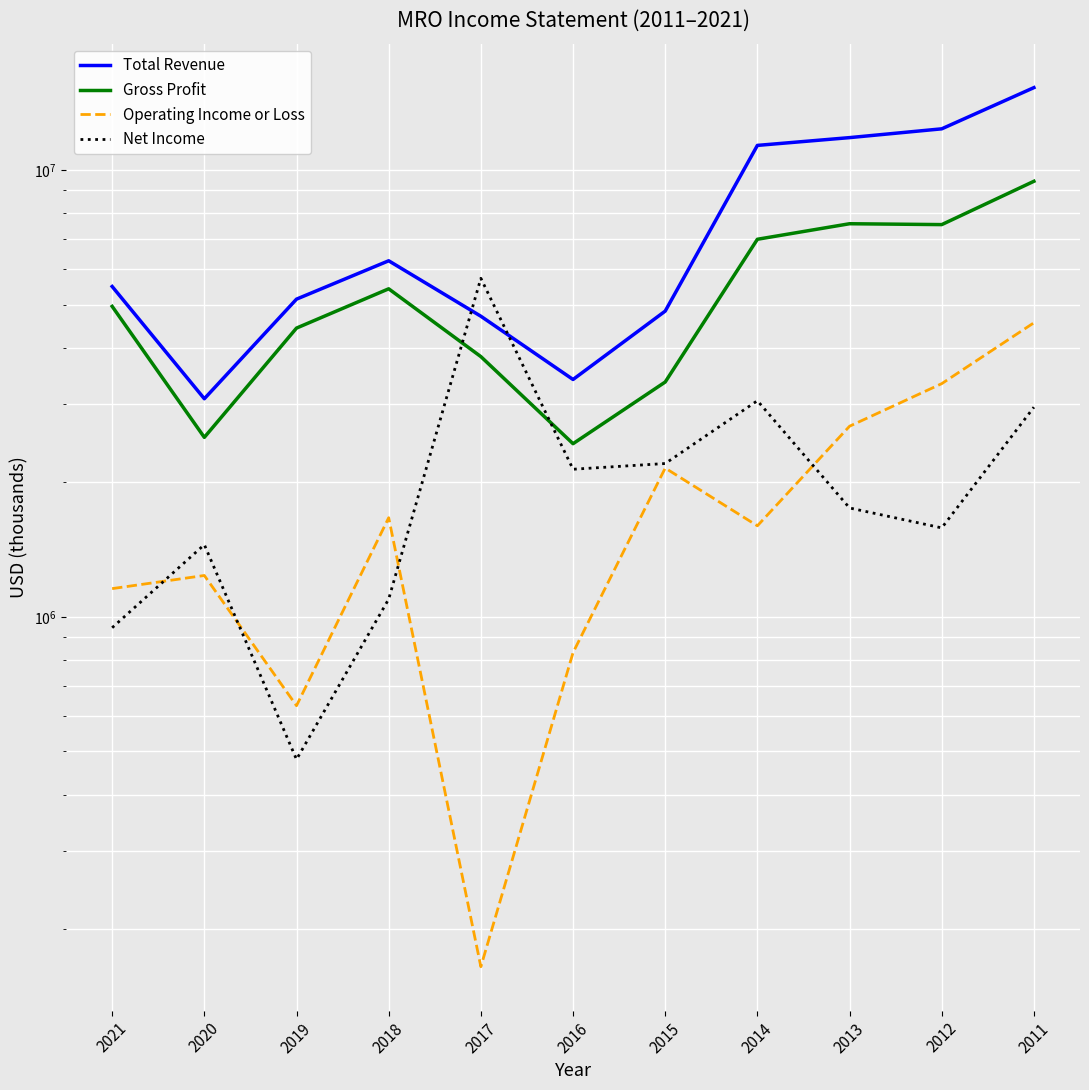

Where is the first local minimum for Net Income?

2019